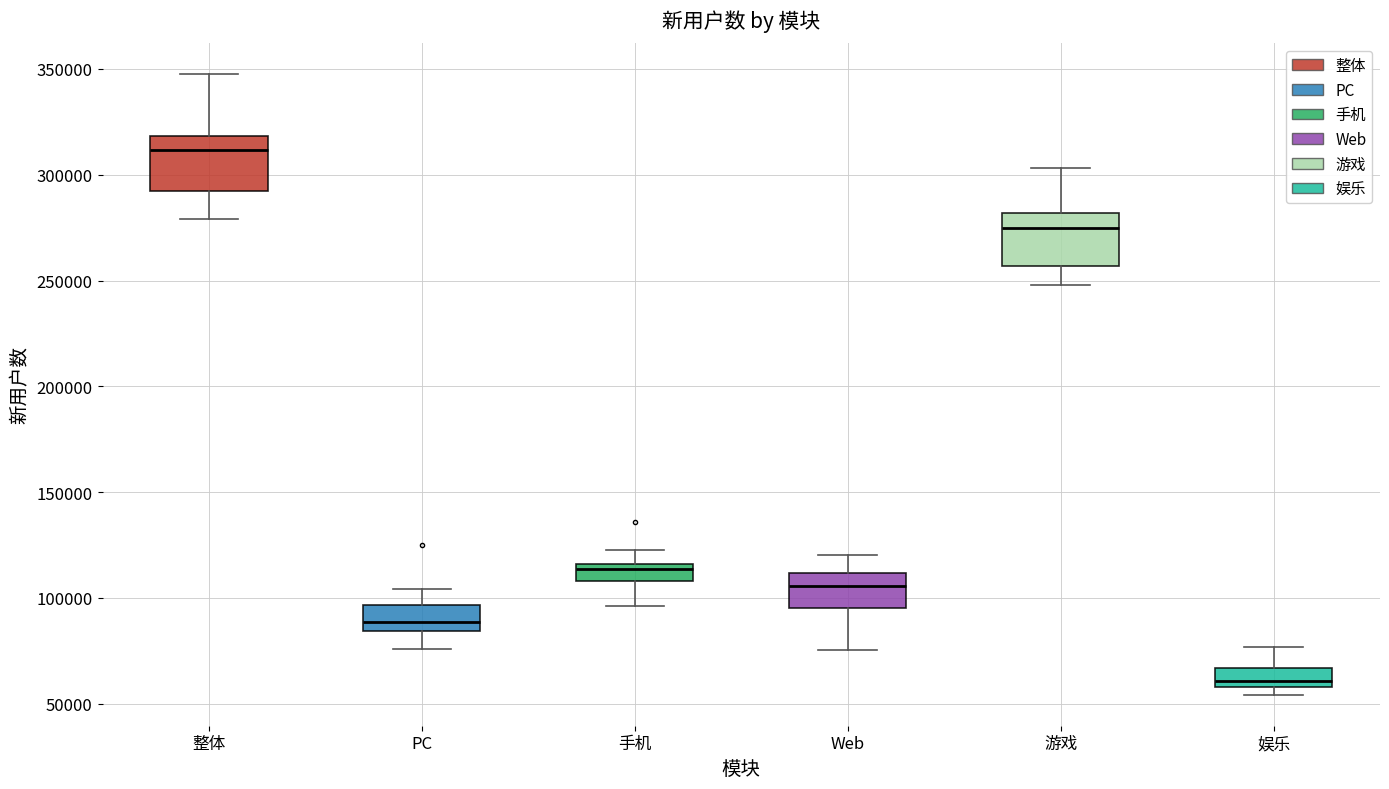

Reading left to right, read every box against the y-axis: the position of its median line, the range the box covers, and the ends of its whiskers. The values are not printed on the chart, so give them approximately, as read against the axis.

整体: median 310000, box 290000 to 320000, whiskers 280000 to 350000
PC: median 90000, box 85000 to 95000, whiskers 75000 to 105000
手机: median 115000 (just below the box's upper edge), box 110000 to 115000, whiskers 95000 to 125000
Web: median 105000, box 95000 to 110000, whiskers 75000 to 120000
游戏: median 275000, box 255000 to 280000, whiskers 250000 to 305000
娱乐: median 60000 (just above the box's lower edge), box 60000 to 65000, whiskers 55000 to 75000